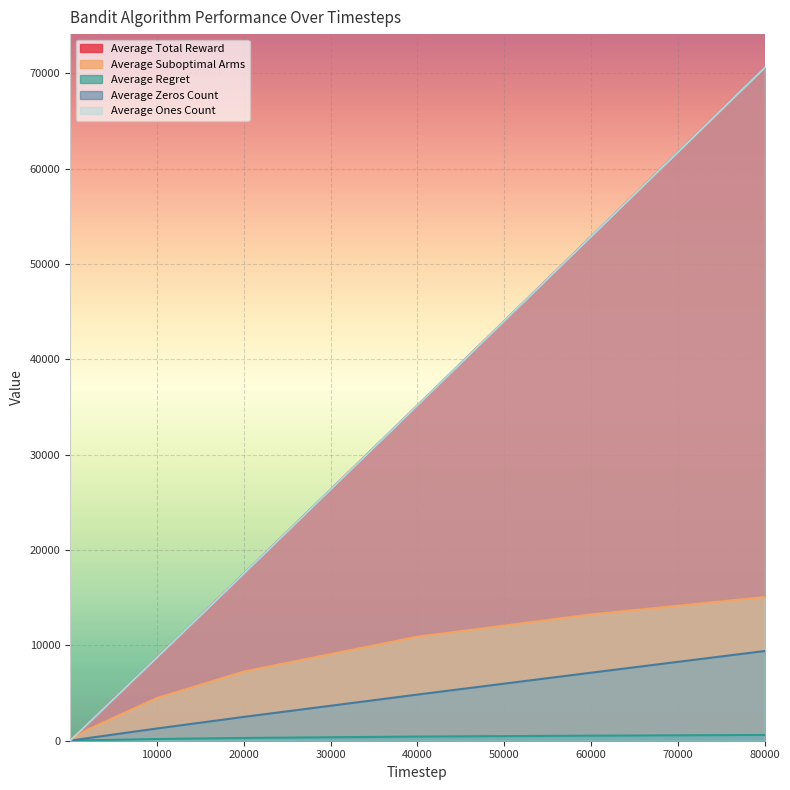

True or false: Average Ones Count and Average Suboptimal Arms cross at least once.

False